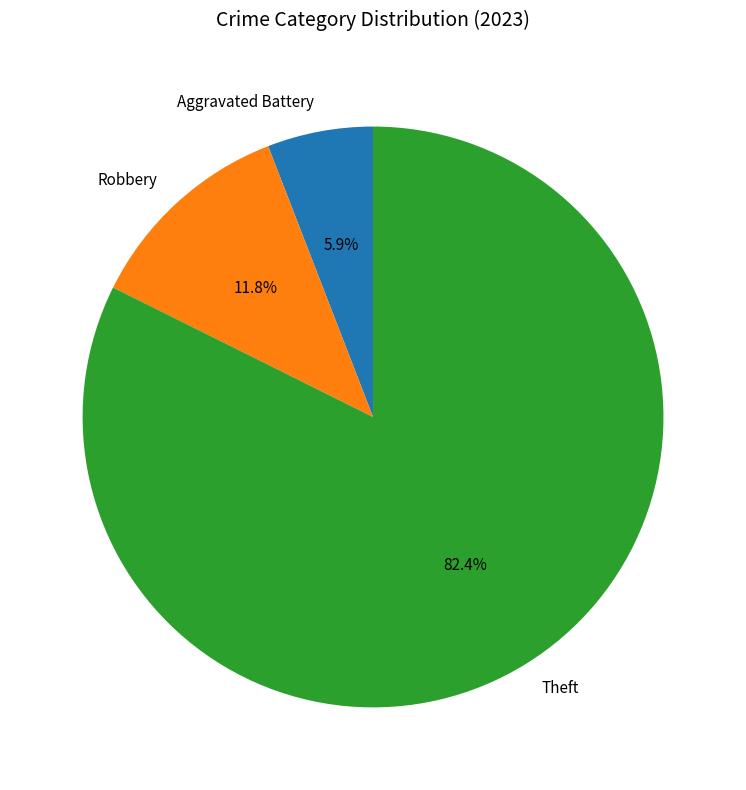

What percentage is the Aggravated Battery slice, to the nearest percent?

6%